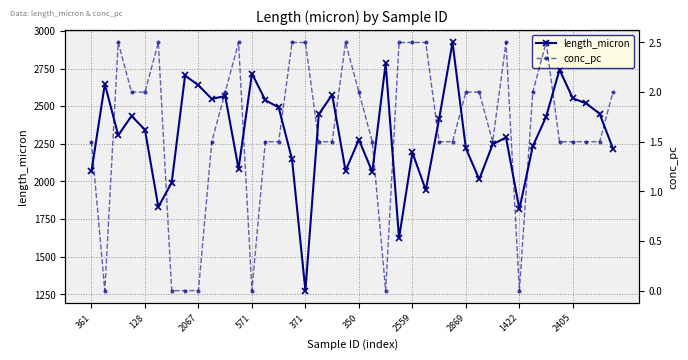

True or false: length_micron and conc_pc cross at least once.

False